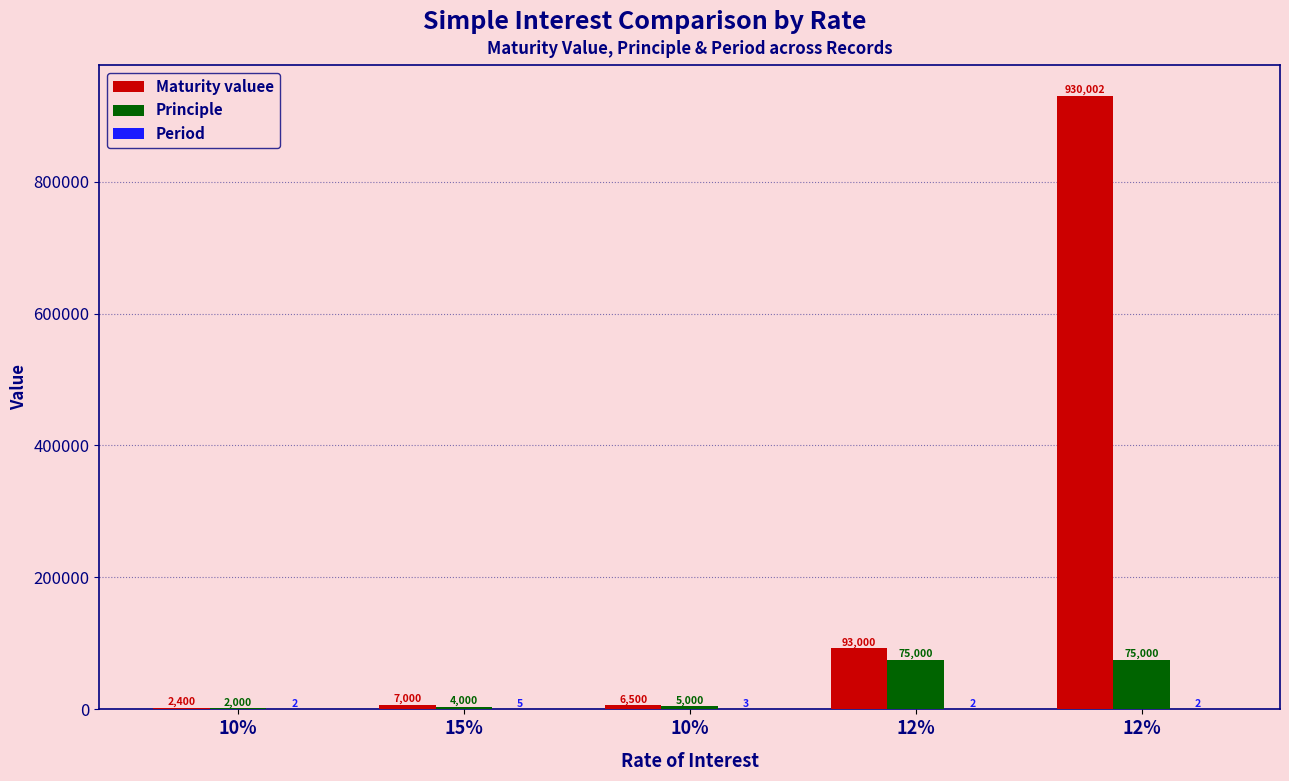

The value of Principle at 10% is 2000. True or false?

True